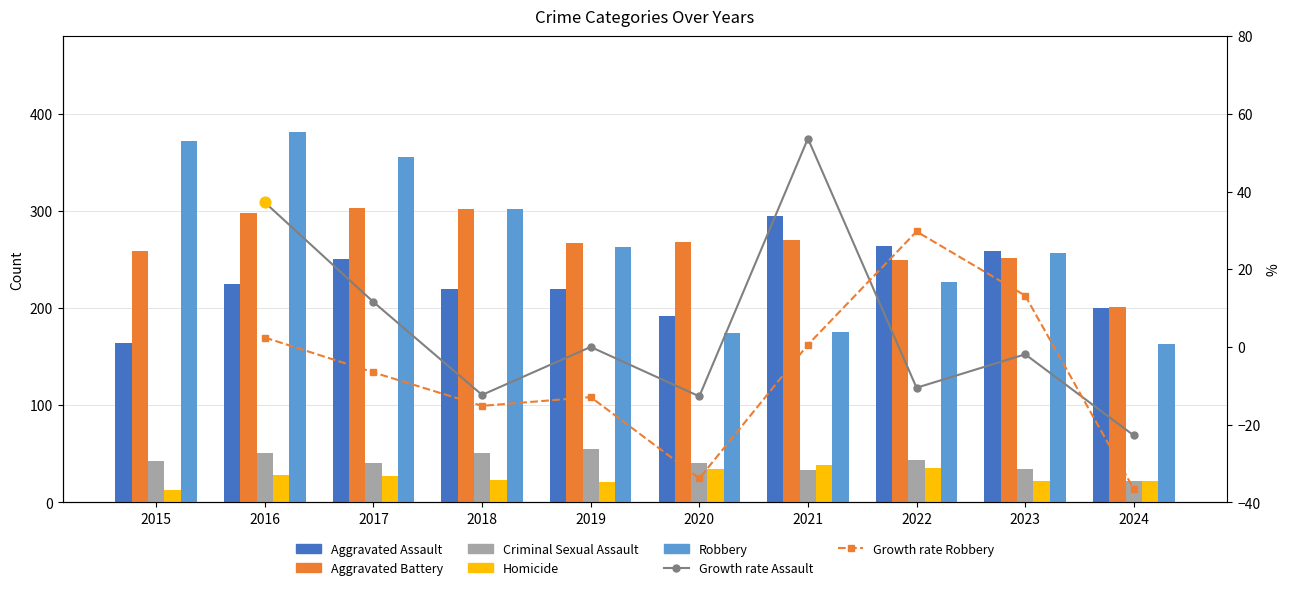

What is the total value across all series at 2017?

978